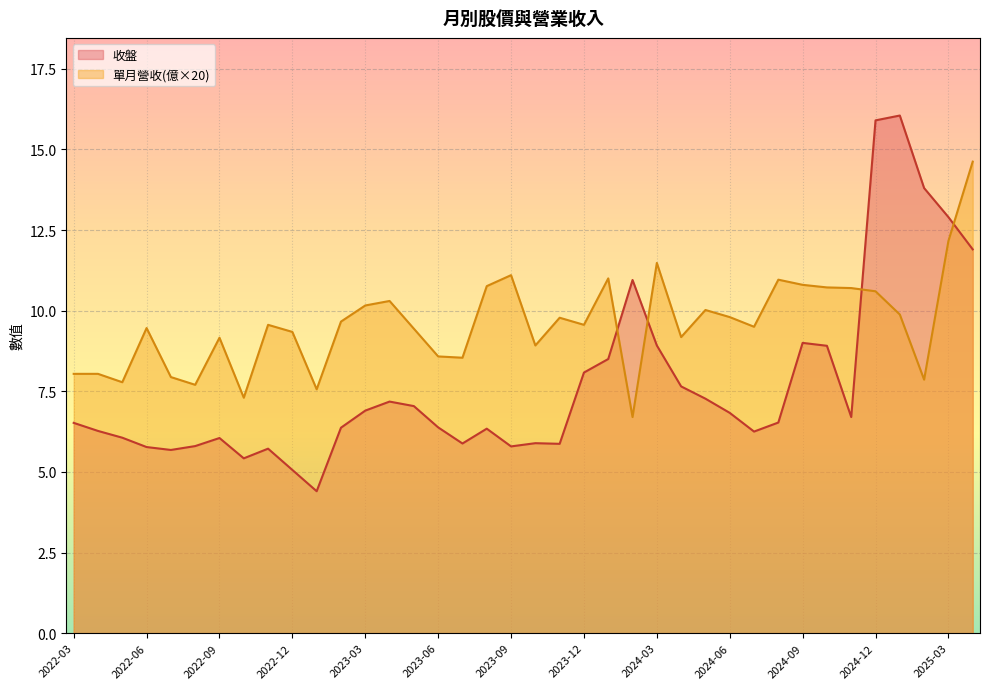

What is the total value across all series at 2022-12?

14.4